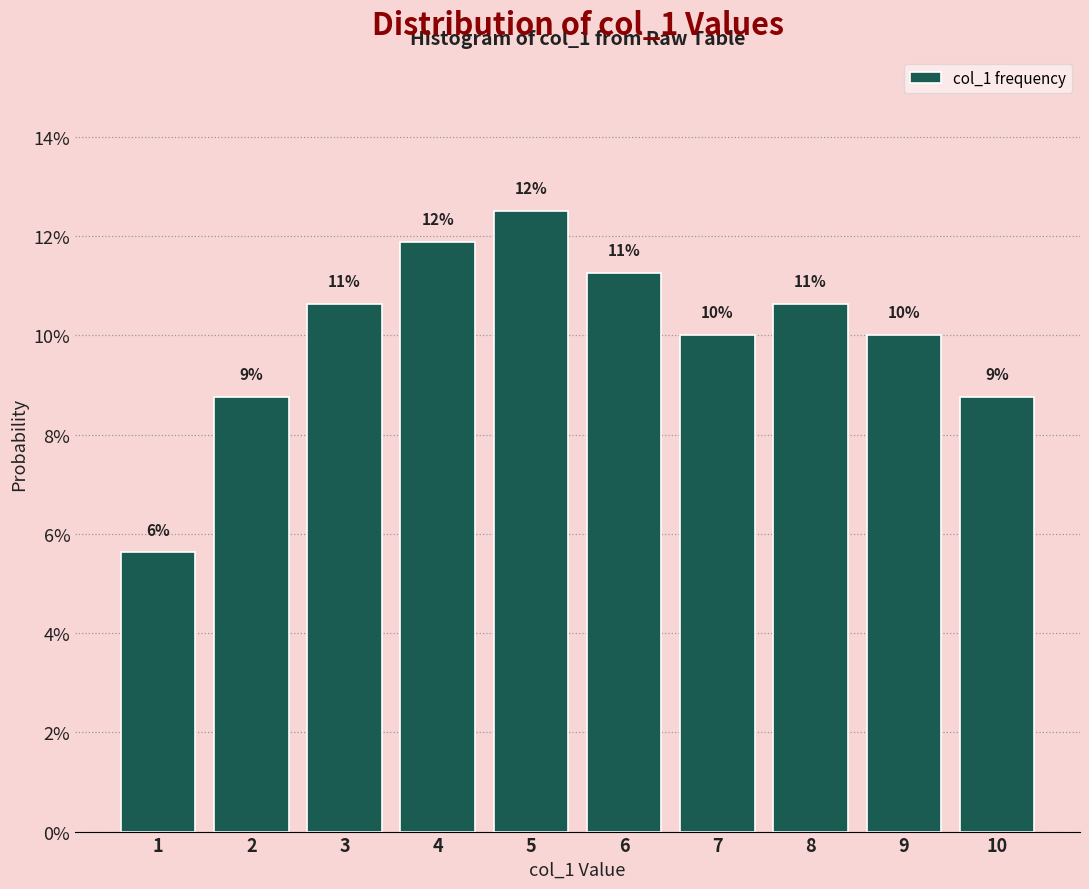

Does the chart contain any negative values?

No